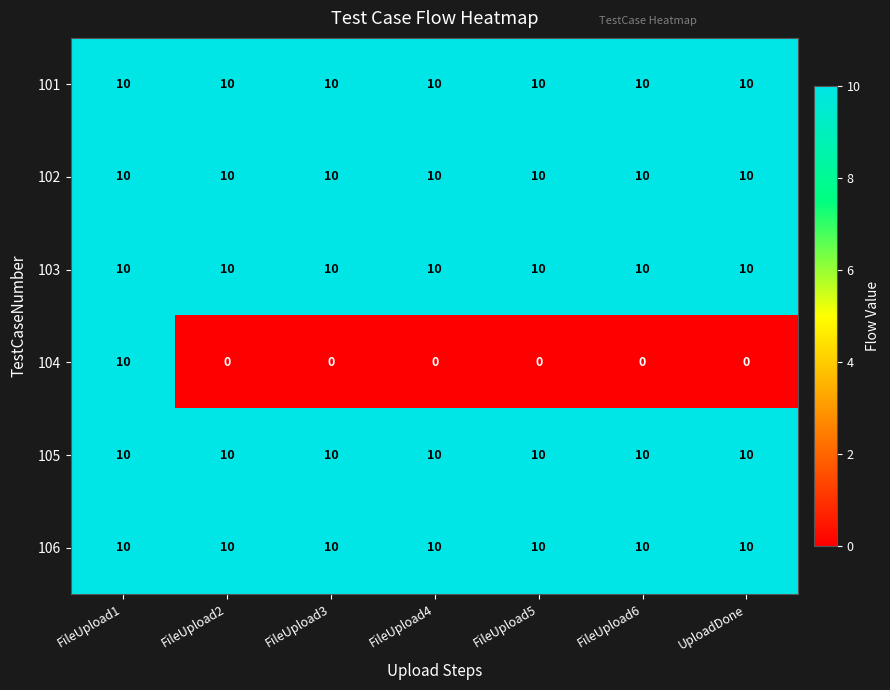

What is the average value of the 102 series?

10